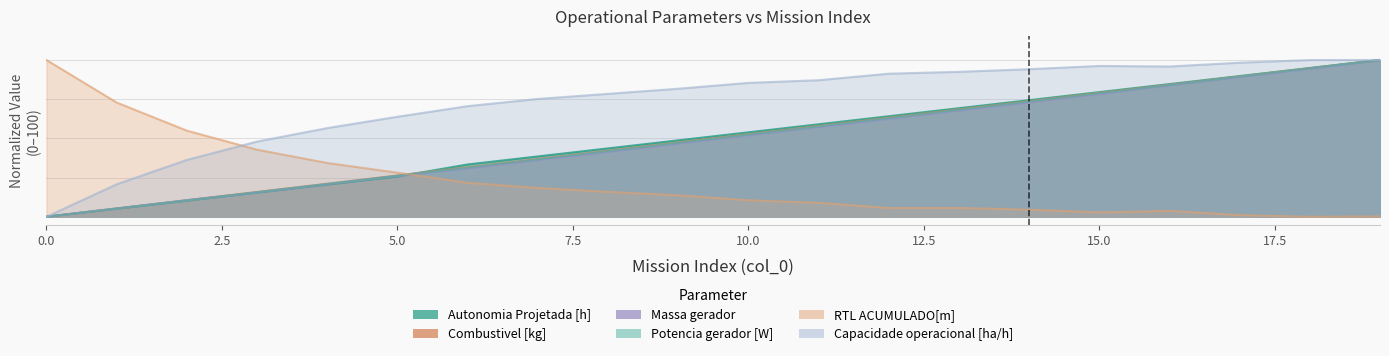

How many intersections are there between Massa gerador and Potencia gerador [W]?

1